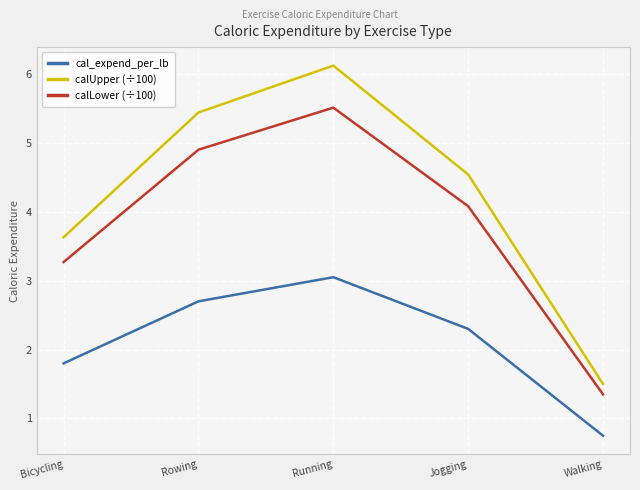

True or false: calLower (÷100) has a value of 9.4 at Running.

False